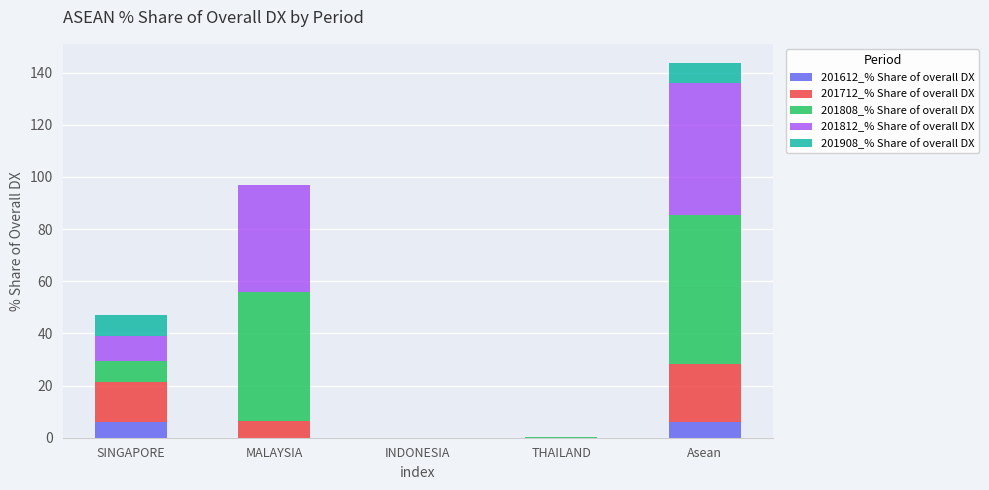

What is the maximum value for 201612_% Share of overall DX?

5.9